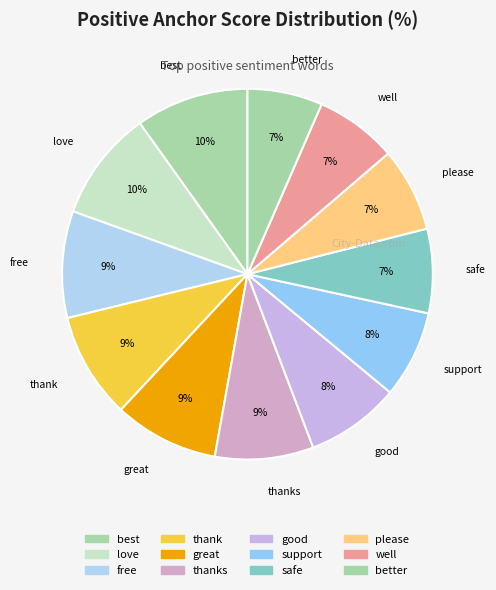

How many slices are in this pie chart?

12